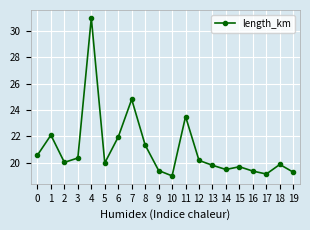

Is it true that the value at 13 is 25.8?

False